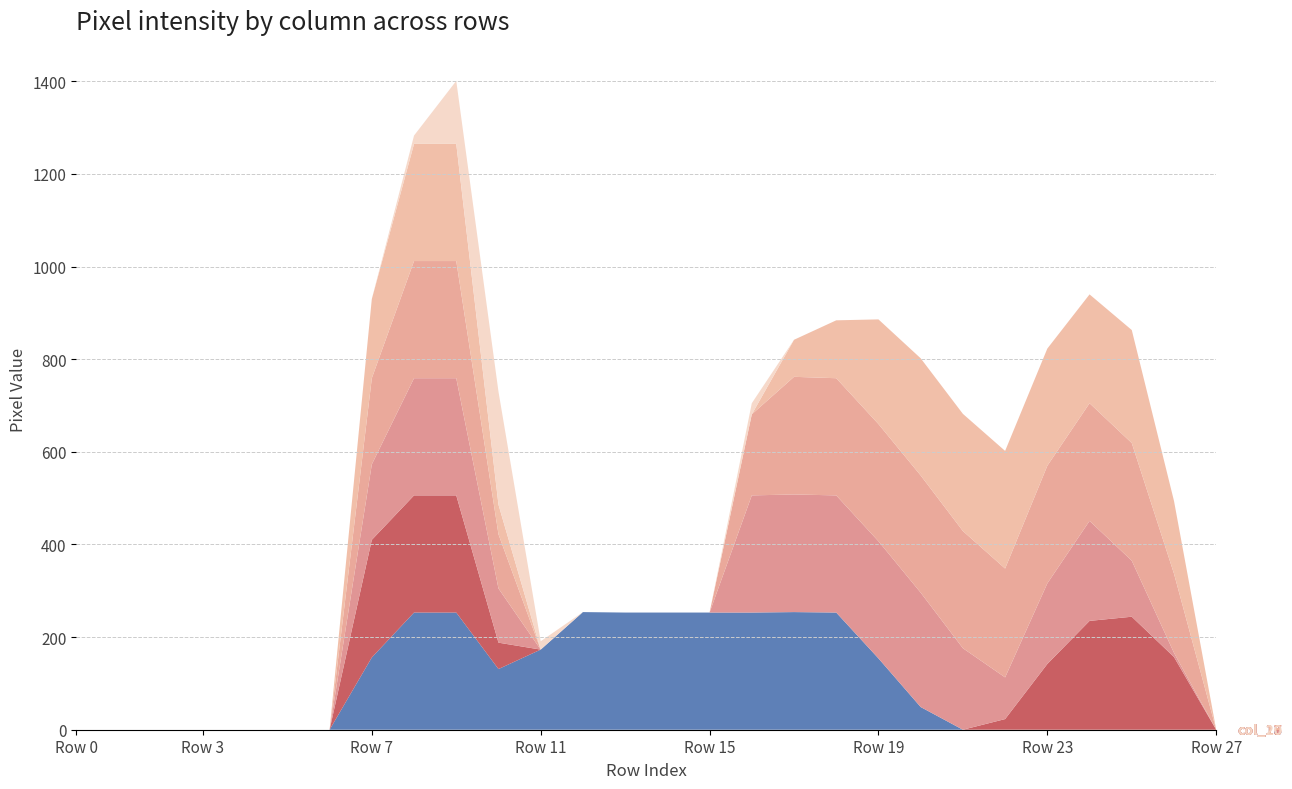

Reading right to left, extract all data points from this chart.

col_15: Row 27=0	Row 26=157	Row 25=244	Row 24=235	Row 23=253	Row 22=254	Row 21=253	Row 20=253	Row 19=226	Row 18=125	Row 17=80	Row 16=0	Row 15=0	Row 14=0	Row 13=0	Row 12=0	Row 11=0	Row 10=64	Row 9=253	Row 8=253	Row 7=171	Row 6=0	Row 5=0	Row 4=0	Row 3=0	Row 2=0	Row 1=0	Row 0=0
col_16: Row 27=0	Row 26=171	Row 25=254	Row 24=254	Row 23=254	Row 22=235	Row 21=253	Row 20=253	Row 19=253	Row 18=253	Row 17=254	Row 16=175	Row 15=0	Row 14=0	Row 13=0	Row 12=0	Row 11=0	Row 10=117	Row 9=253	Row 8=253	Row 7=186	Row 6=0	Row 5=0	Row 4=0	Row 3=0	Row 2=0	Row 1=0	Row 0=0
col_17: Row 27=0	Row 26=9	Row 25=121	Row 24=216	Row 23=174	Row 22=90	Row 21=176	Row 20=247	Row 19=253	Row 18=253	Row 17=254	Row 16=253	Row 15=0	Row 14=0	Row 13=0	Row 12=0	Row 11=0	Row 10=117	Row 9=253	Row 8=253	Row 7=163	Row 6=0	Row 5=0	Row 4=0	Row 3=0	Row 2=0	Row 1=0	Row 0=0
col_13: Row 27=0	Row 26=157	Row 25=244	Row 24=235	Row 23=142	Row 22=23	Row 21=0	Row 20=0	Row 19=0	Row 18=0	Row 17=0	Row 16=0	Row 15=0	Row 14=0	Row 13=0	Row 12=0	Row 11=0	Row 10=57	Row 9=253	Row 8=253	Row 7=254	Row 6=0	Row 5=0	Row 4=0	Row 3=0	Row 2=0	Row 1=0	Row 0=0
col_20: Row 27=0	Row 26=0	Row 25=0	Row 24=0	Row 23=0	Row 22=0	Row 21=0	Row 20=0	Row 19=0	Row 18=0	Row 17=0	Row 16=24	Row 15=0	Row 14=0	Row 13=0	Row 12=0	Row 11=18	Row 10=244	Row 9=136	Row 8=18	Row 7=0	Row 6=0	Row 5=0	Row 4=0	Row 3=0	Row 2=0	Row 1=0	Row 0=0
col_18: Row 27=0	Row 26=0	Row 25=0	Row 24=0	Row 23=0	Row 22=0	Row 21=0	Row 20=49	Row 19=154	Row 18=253	Row 17=254	Row 16=253	Row 15=253	Row 14=253	Row 13=253	Row 12=254	Row 11=173	Row 10=131	Row 9=253	Row 8=253	Row 7=156	Row 6=0	Row 5=0	Row 4=0	Row 3=0	Row 2=0	Row 1=0	Row 0=0